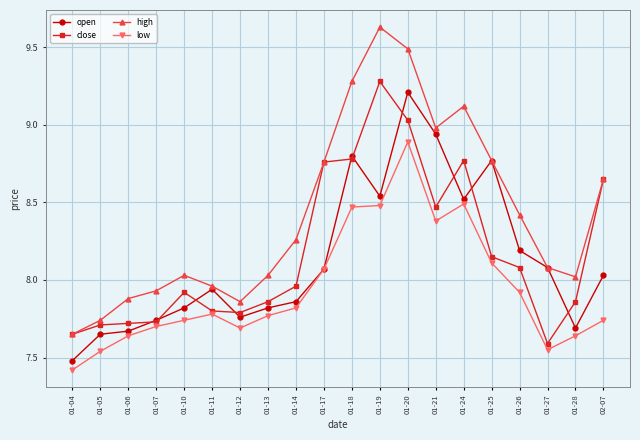

Which series has the largest total across all categories?

high